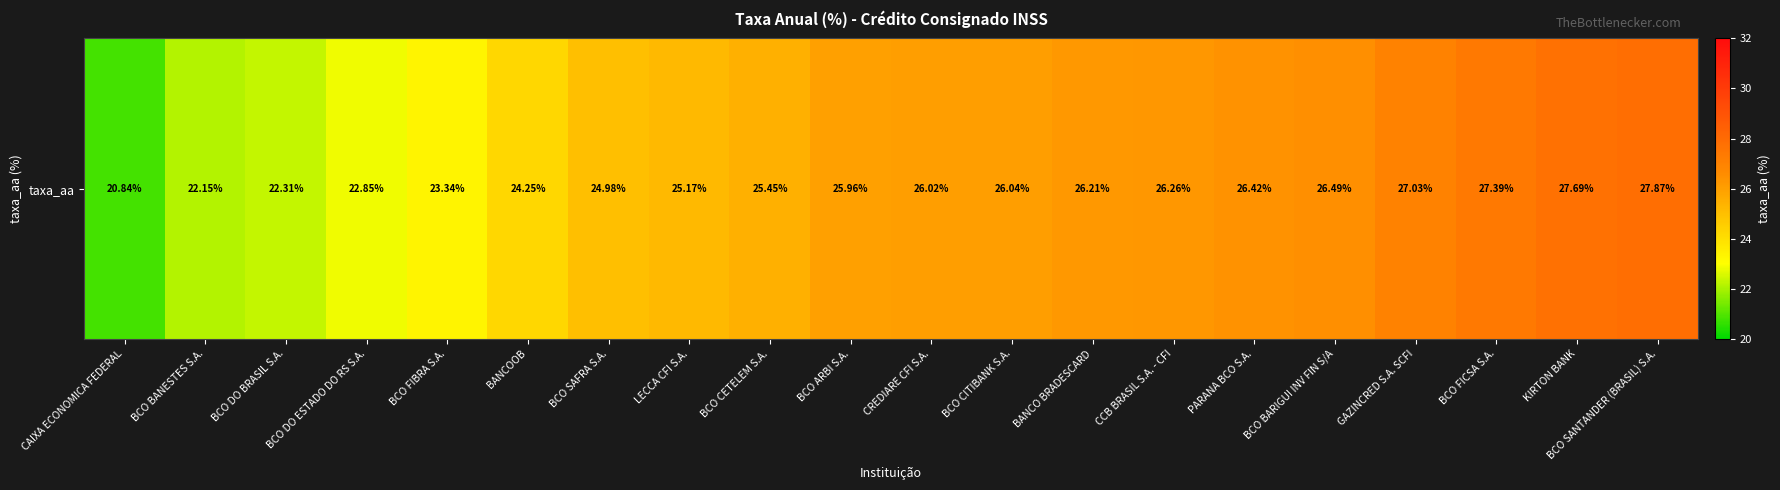

What is the greatest value displayed?

27.9